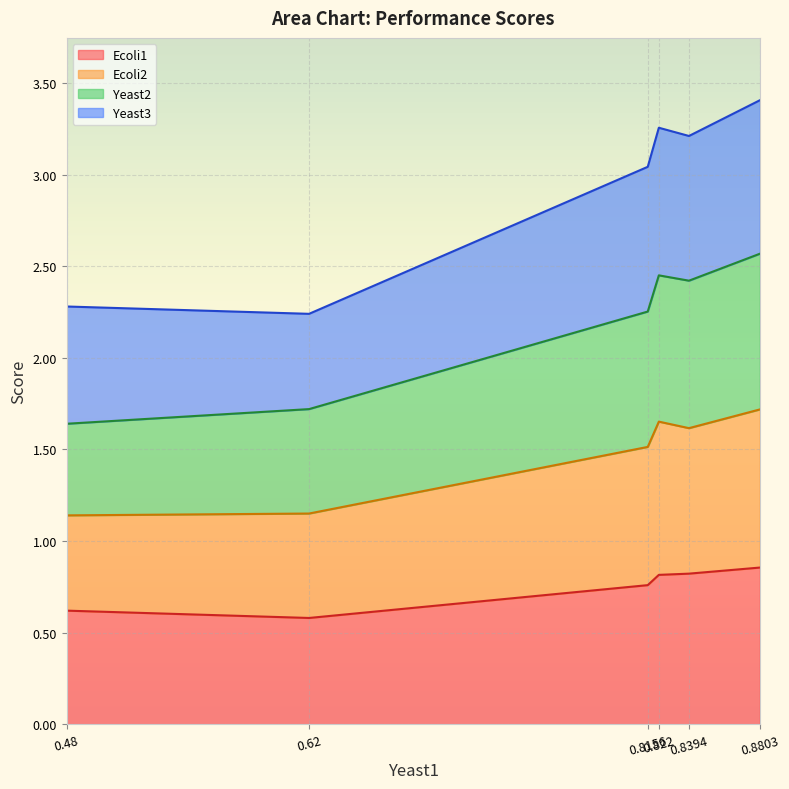

What is the label of the 6th point from the right?

0.48